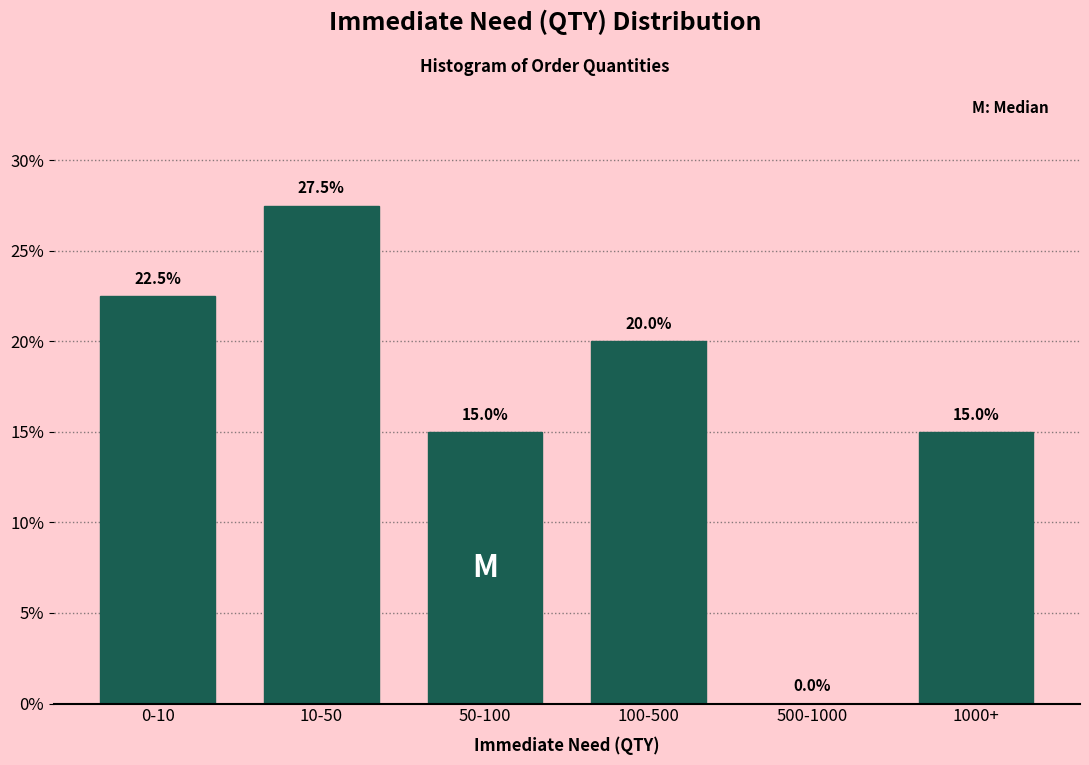

Reading left to right, list all the values displayed in this chart.

0-10=22.5	10-50=27.5	50-100=15.0	100-500=20.0	500-1000=0.0	1000+=15.0